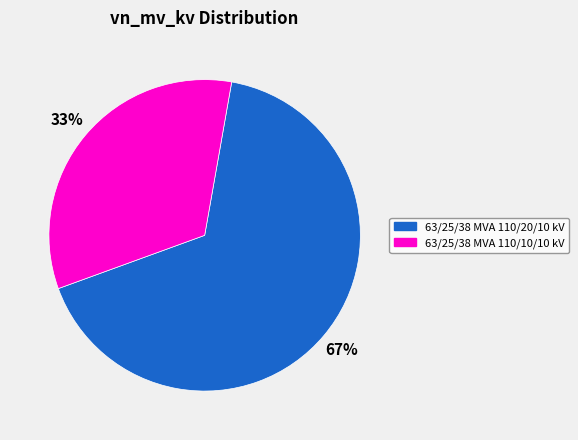

What is the largest slice in the pie chart?

63/25/38 MVA 110/20/10 kV